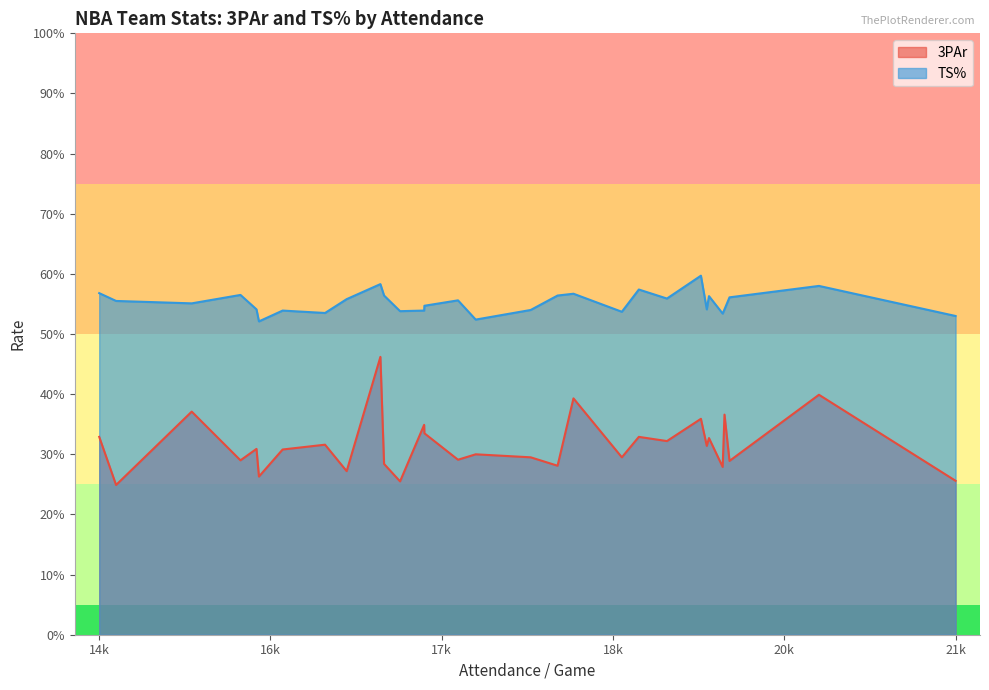

Does the chart have visible grid lines?

No